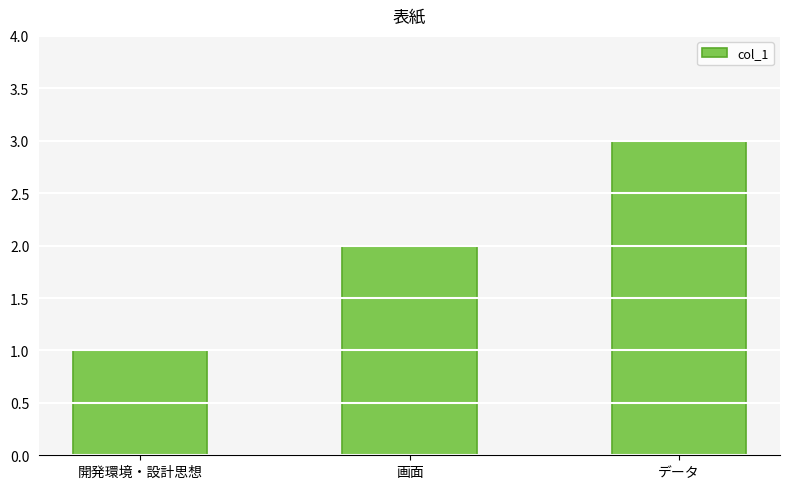

What is the approximate value at 画面?

2